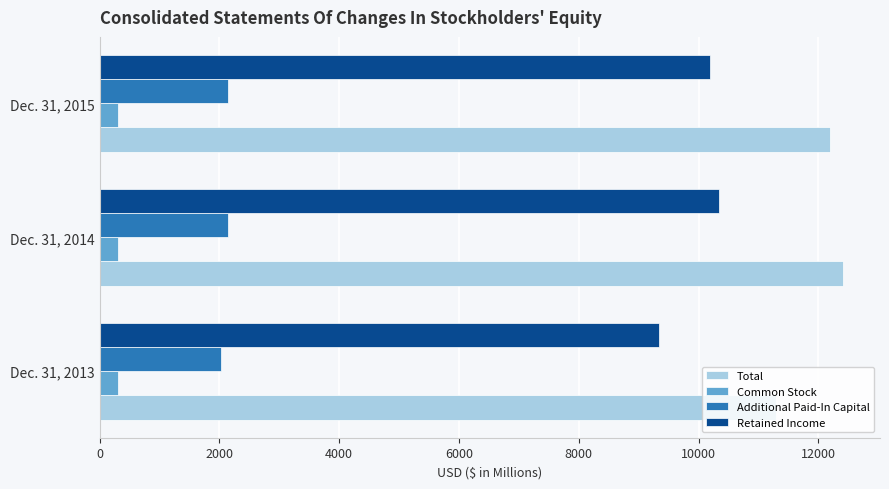

Rank the series by their average value, from lowest to highest.

Common Stock, Additional Paid-In Capital, Retained Income, Total